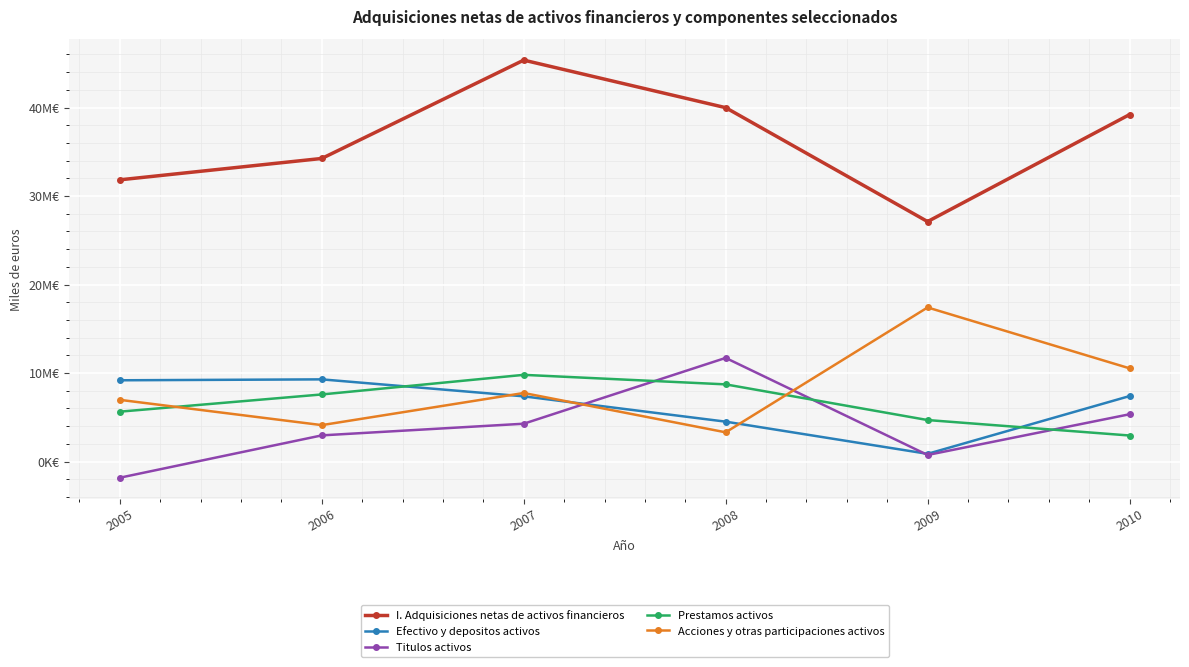

What is the difference between the highest and lowest values at 2008?

36676278